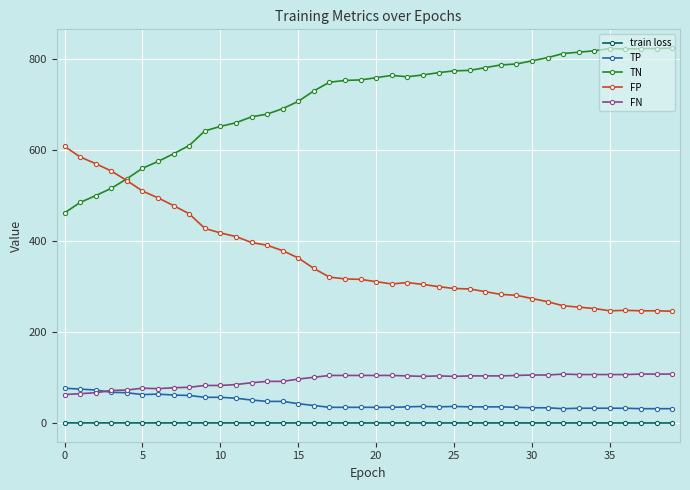

What are all the series names shown in the legend?

train loss, TP, TN, FP, FN